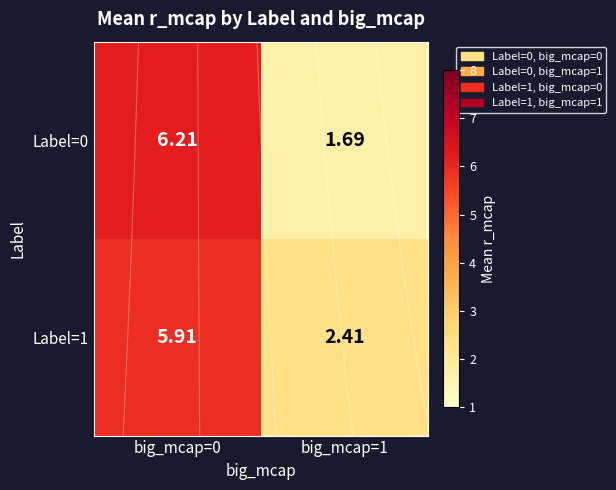

What is the total value across all series at big_mcap=0?

12.1